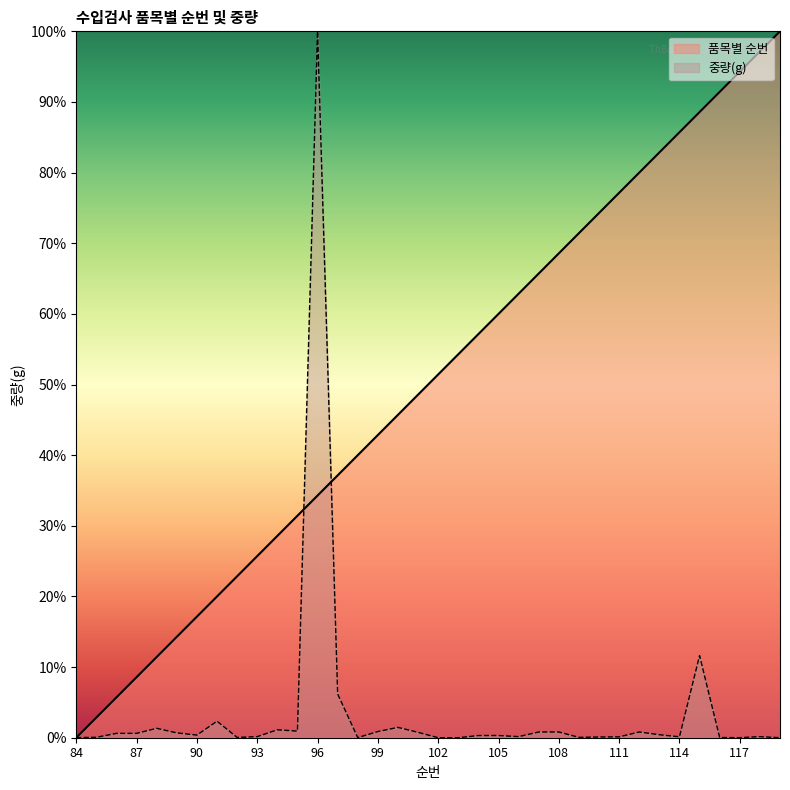

What is the value of the 중량(g) point at the 32nd from the left?

11.6